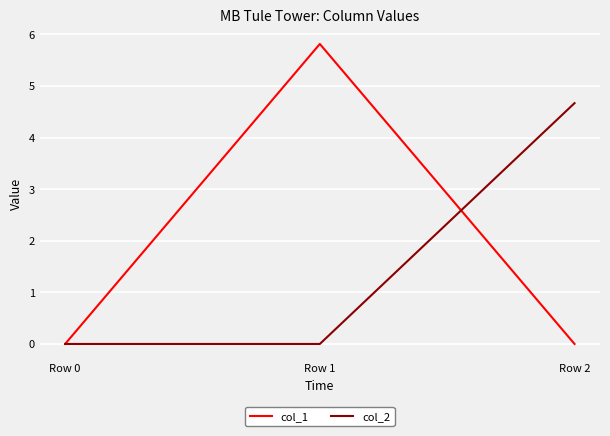

At which category is the sum across all series the highest?

Row 1